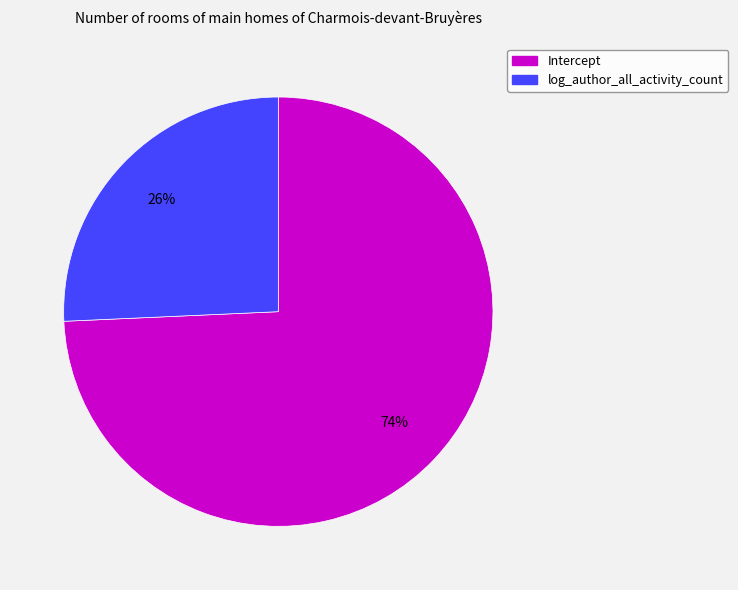

To the nearest percent, what portion does Intercept represent?

74%